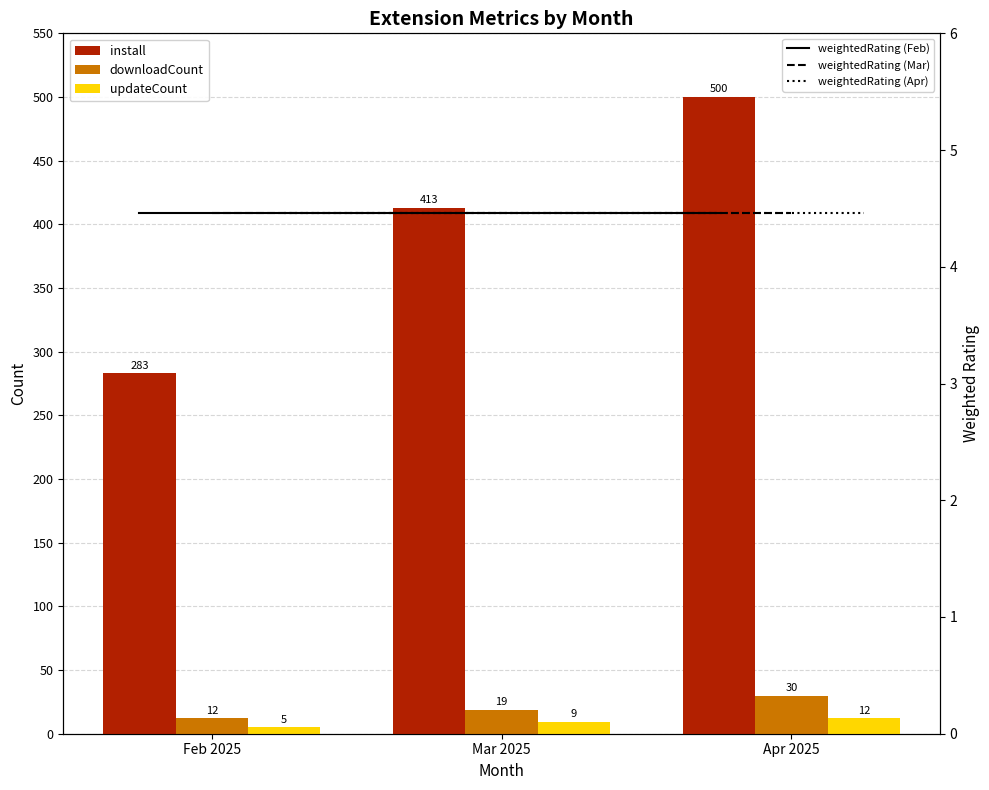

Between Feb 2025 and Mar 2025, which series saw the biggest shift?

install